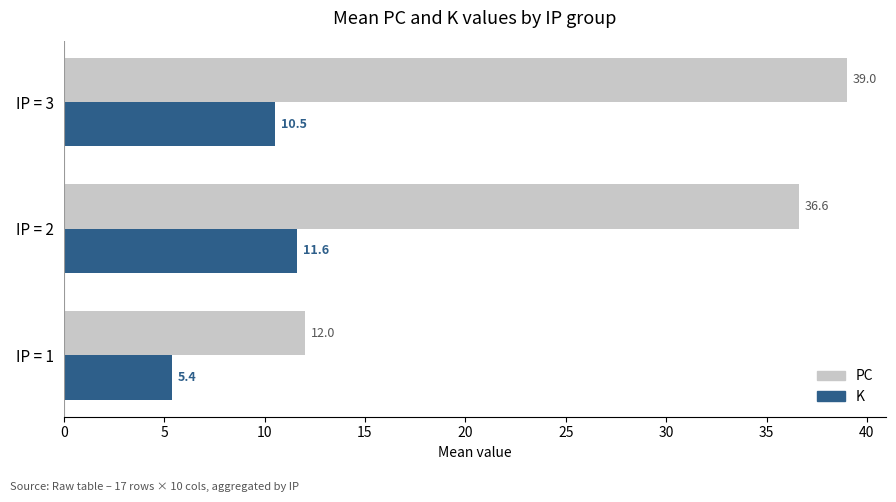

List the series in order of their overall mean, lowest first.

K, PC